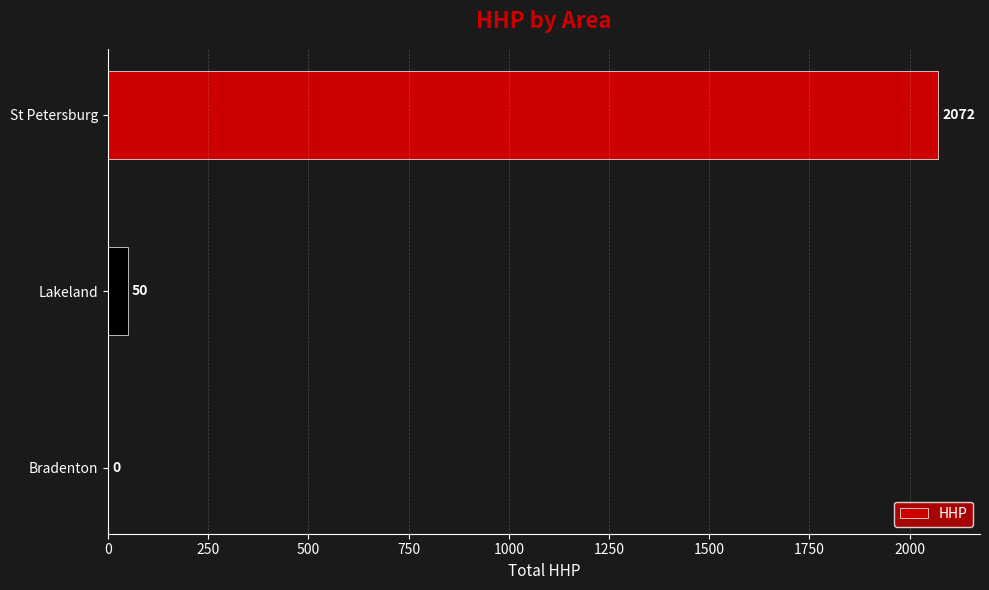

The value at Bradenton is 0. True or false?

True